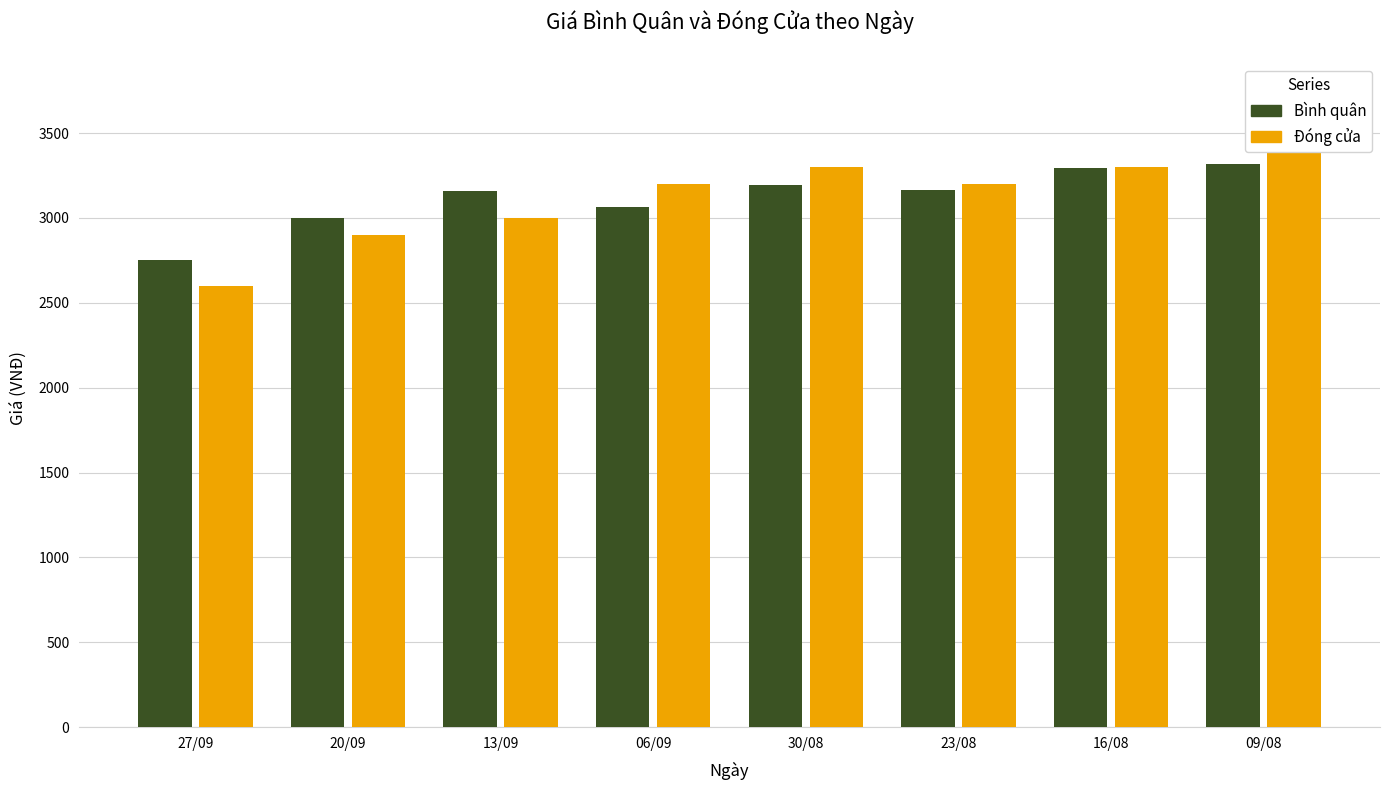

What is the total value across all series at 13/09?

6160